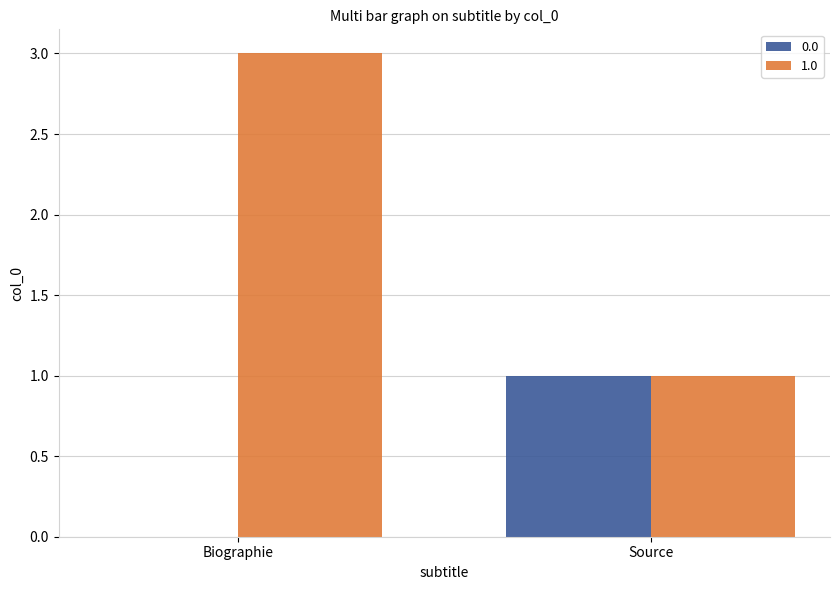

Is the value of 0.0 at Source greater than the value of 1.0 at Biographie?

No